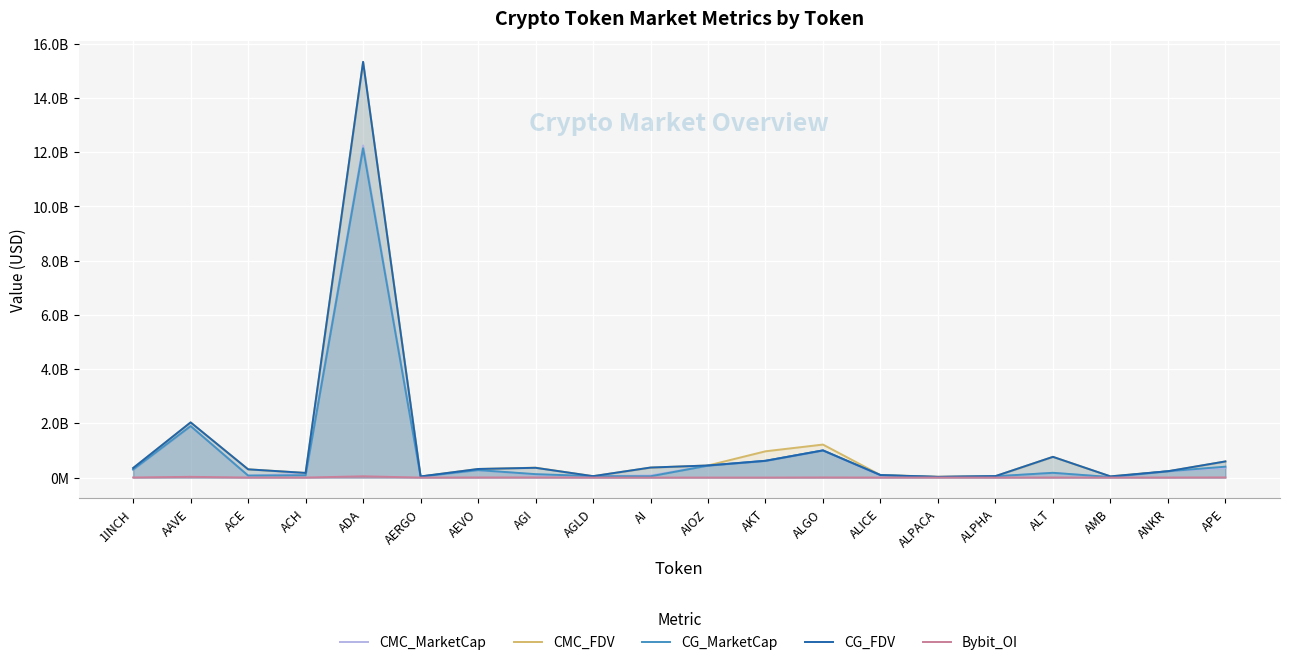

Reading left to right, extract all data points from this chart.

CMC_MarketCap: 295870809	1898426382	74421175	138984568	12252264480	38017801	276401739	112521927	53193027	76440277	447065391	620087521	1002447893	64446902	25746071	49255213	170897807	21774107	234619002	360504562
CMC_FDV: 353055568	2034998617	306444588	172406108	15332092391	42716630	317870695	366256450	53193027	370058830	447065391	970366391	1218396897	94895803	32071005	54972336	765508547	45951234	234619002	595977923
CG_MarketCap: 296139450	1899351554	74434634	85303175	12145856294	37776914	276638219	127088995	53176086	48205280	441900670	617919435	1003106581	87547650	25737734	49242776	176828079	20006611	234789943	402549444
CG_FDV: 353396213	2035990345	305056894	172549567	15332711024	42445971	318142654	361646089	53176086	370809848	447684202	620029882	1003106591	95074371	25737734	54958456	765351468	45744646	234789943	596683459
Bybit_OI: 4254326	28555896	1688068	1425370	48338835	593907	4851881	5766947	1090688	1221449	1441337	1495031	5661887	1918158	3028577	940031	3443121	1025542	2999820	6565072